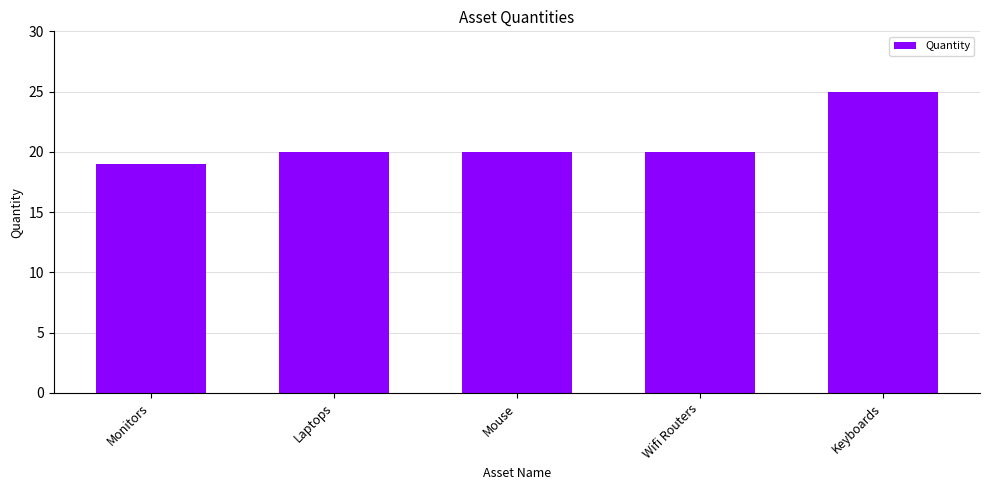

What is the value of the 3rd bar from the left?

20